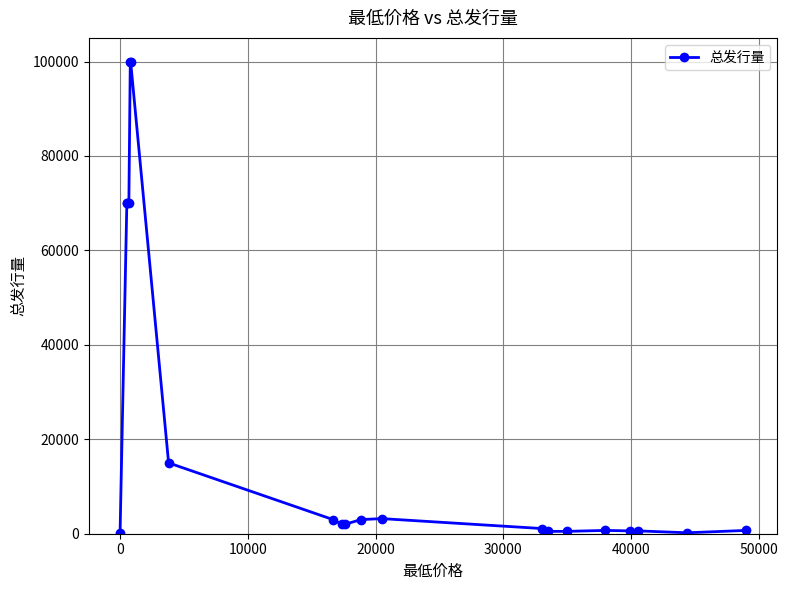

How many categories are shown in the chart?

20